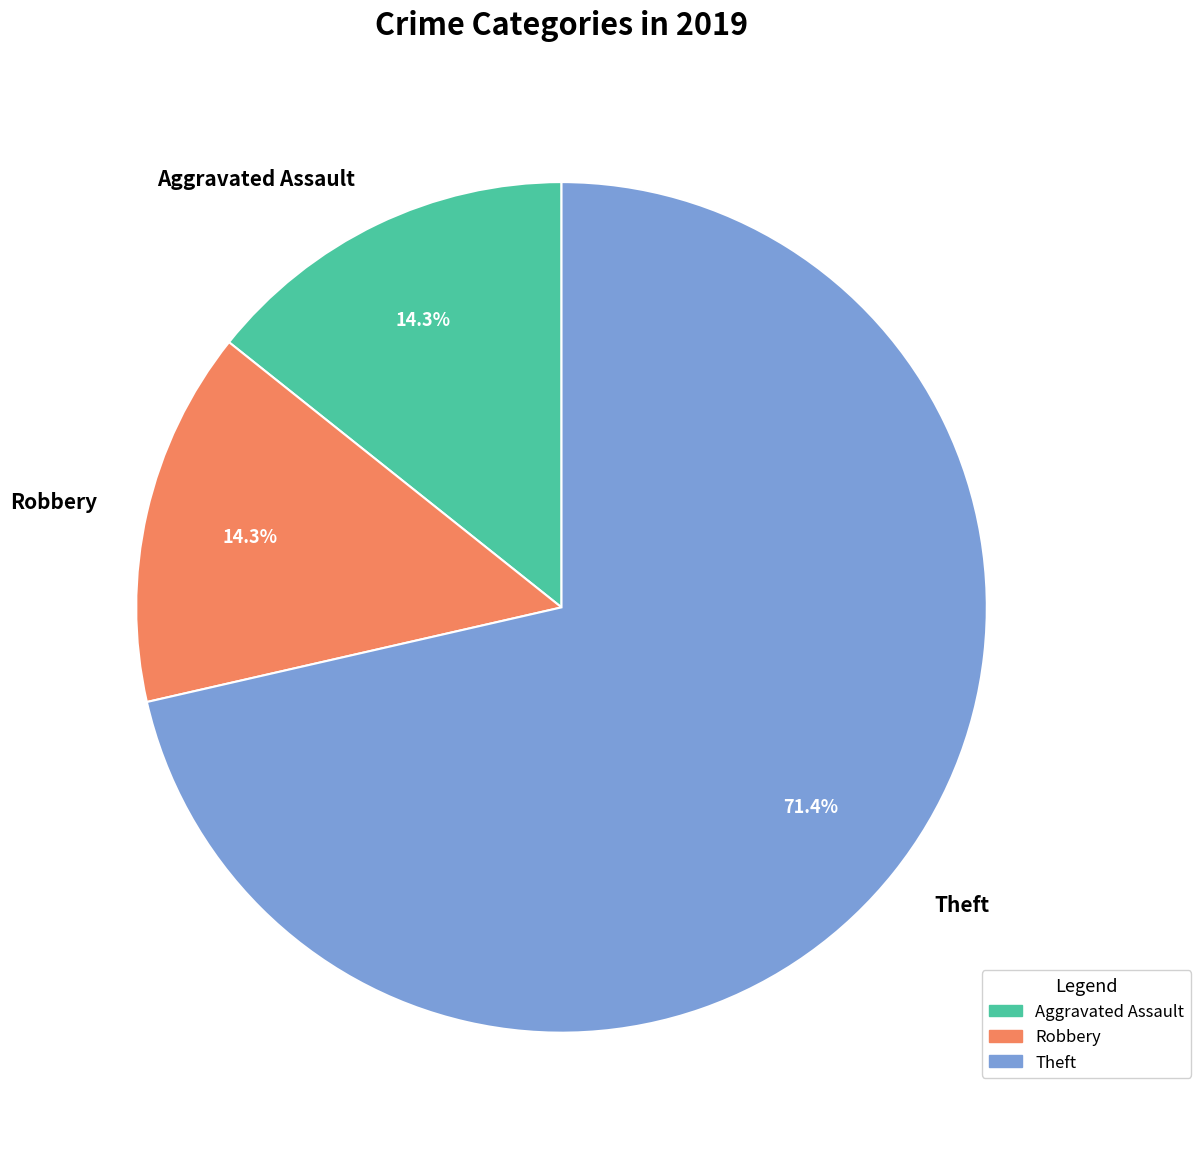

Is Robbery the majority of the pie?

No